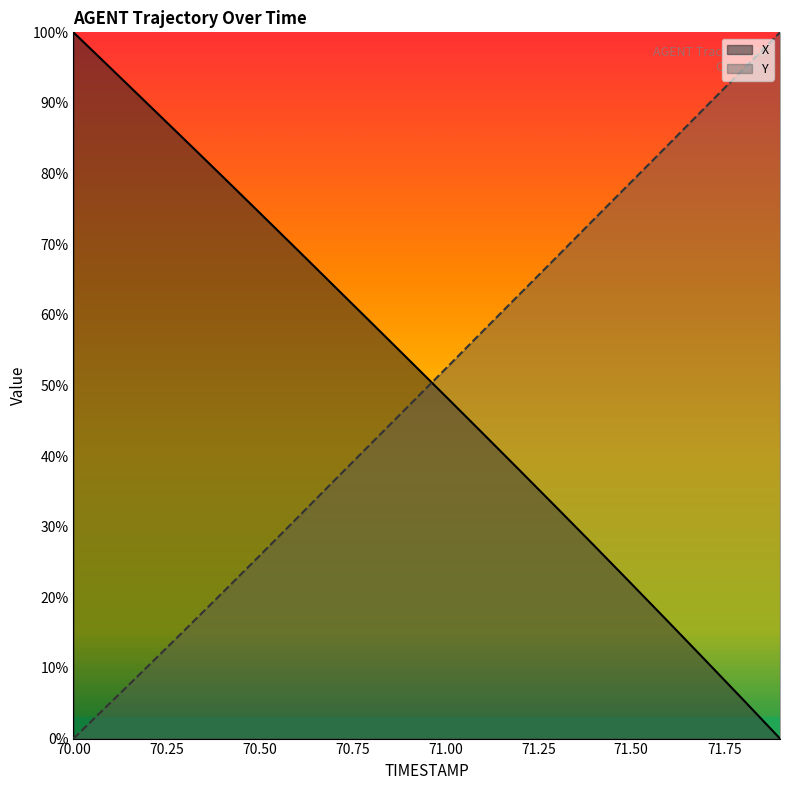

What is the sum of all Y values?

995.3